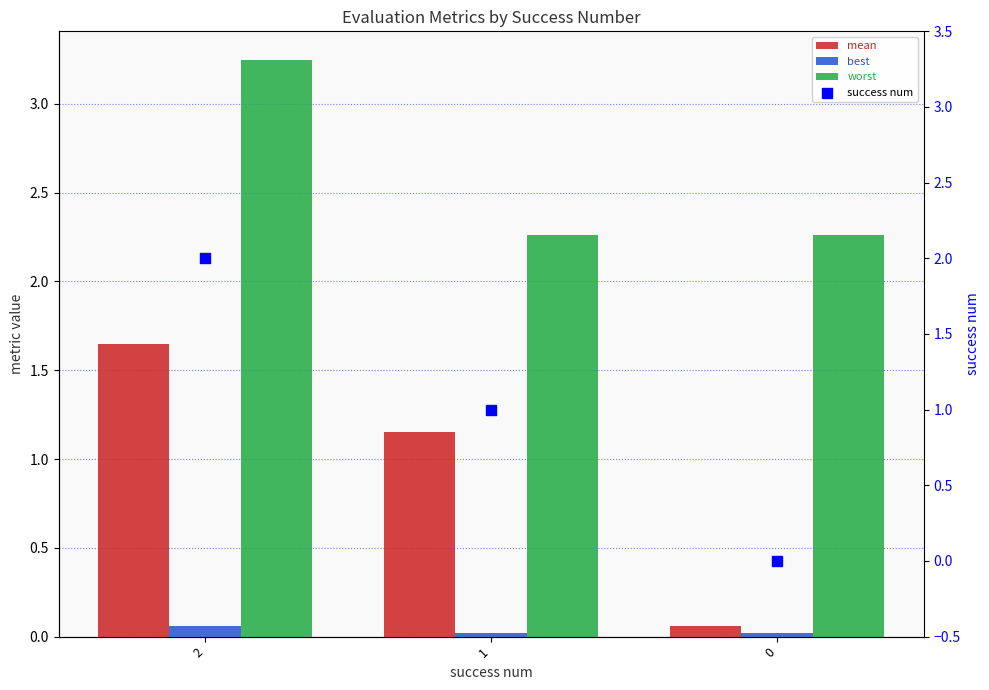

Which series has the widest spread of Y values?

success num